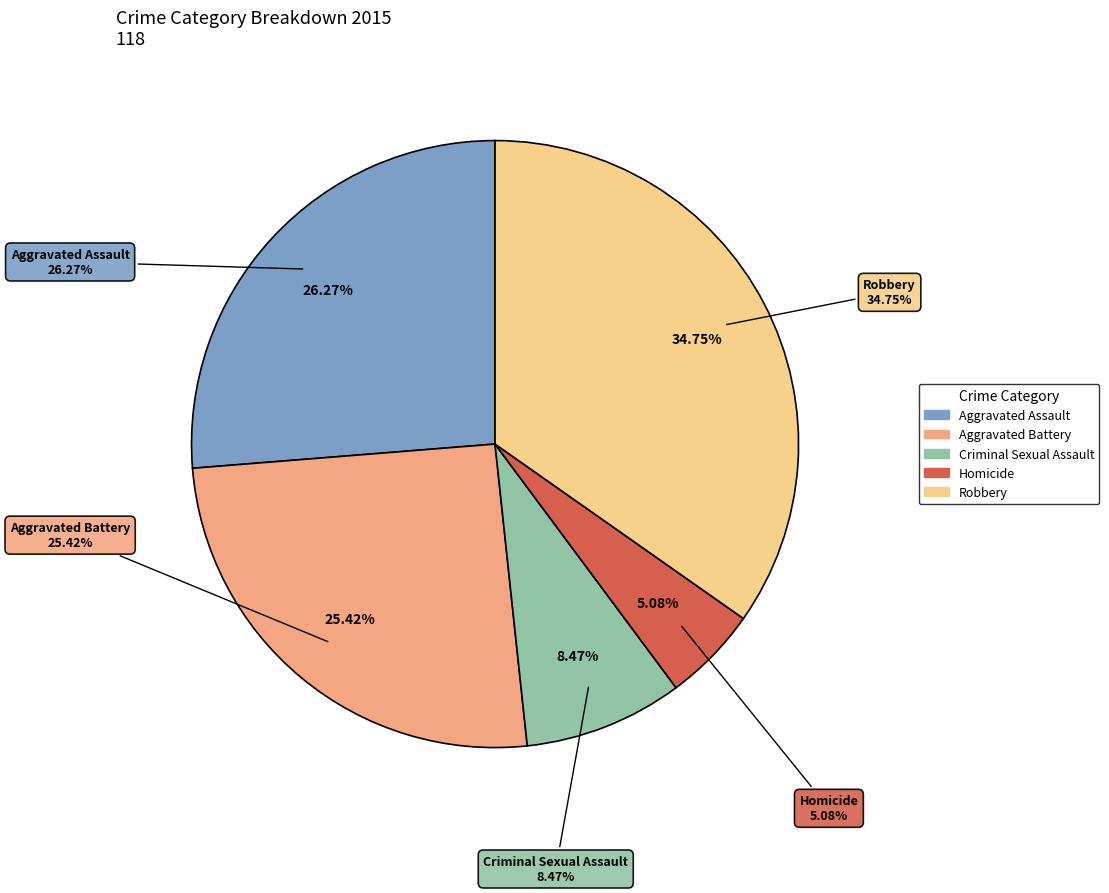

To the nearest percent, what portion does Homicide represent?

5%